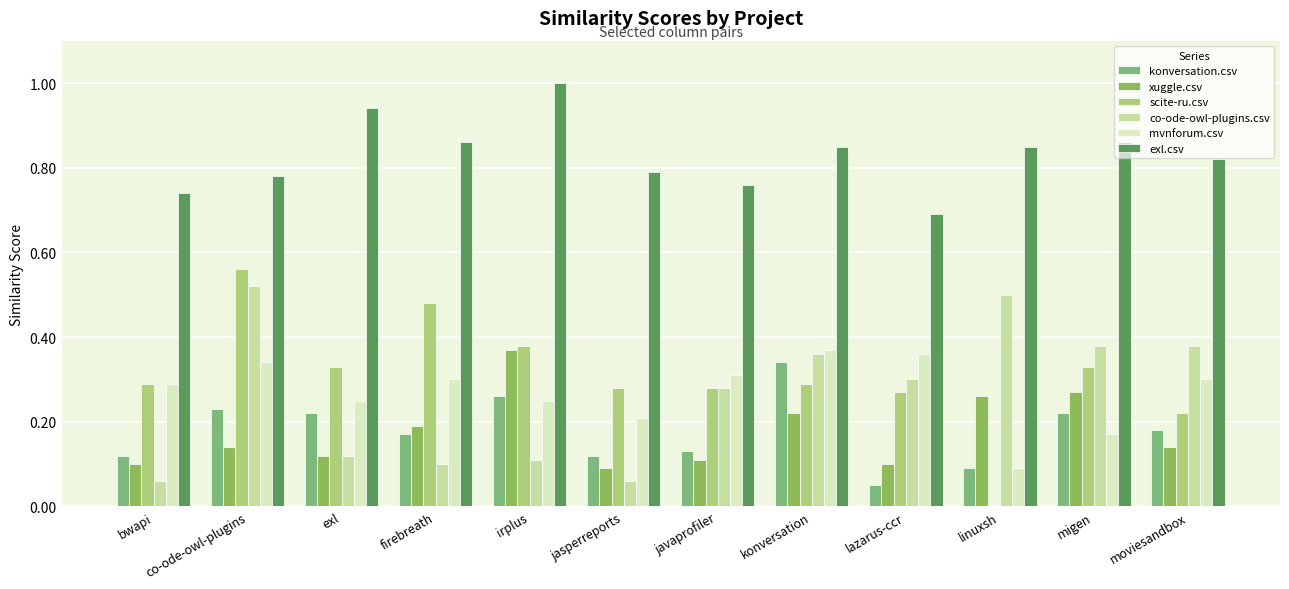

The value of exl.csv at lazarus-ccr is 0.2. True or false?

False